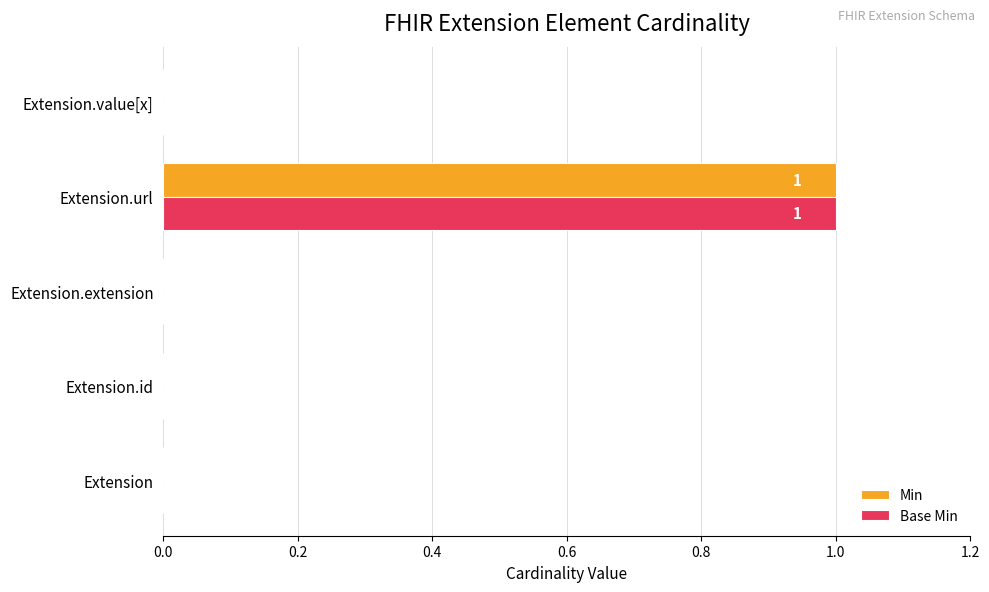

How many Min values are between 0 and 1?

5